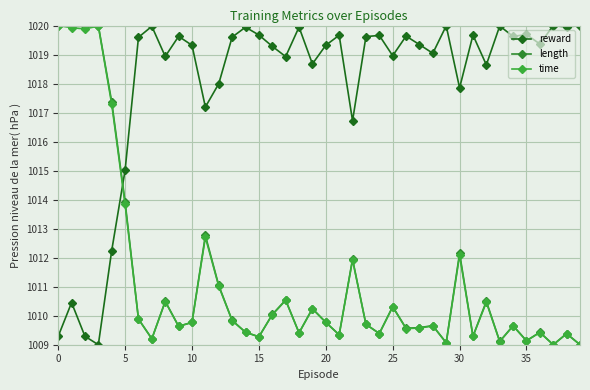

What is the difference between the maximum and minimum values in the time series?

11.0